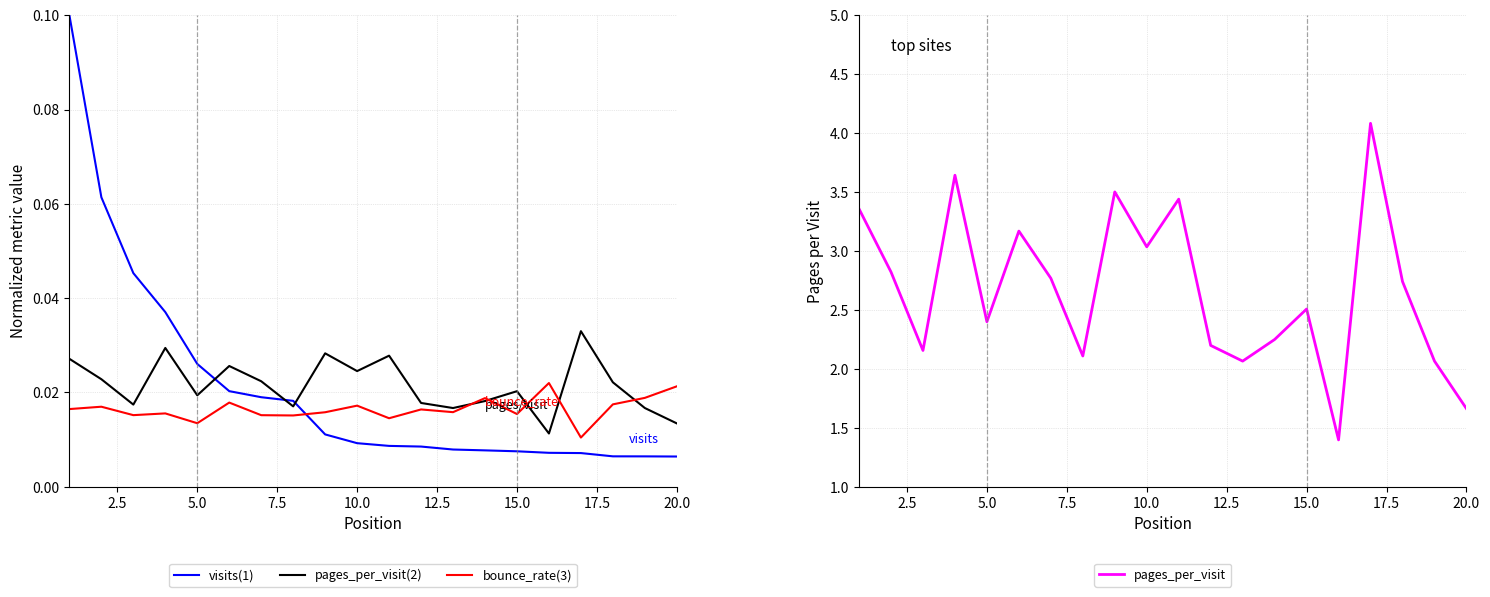

True or false: pages_per_visit(2) and pages_per_visit cross at least once.

False